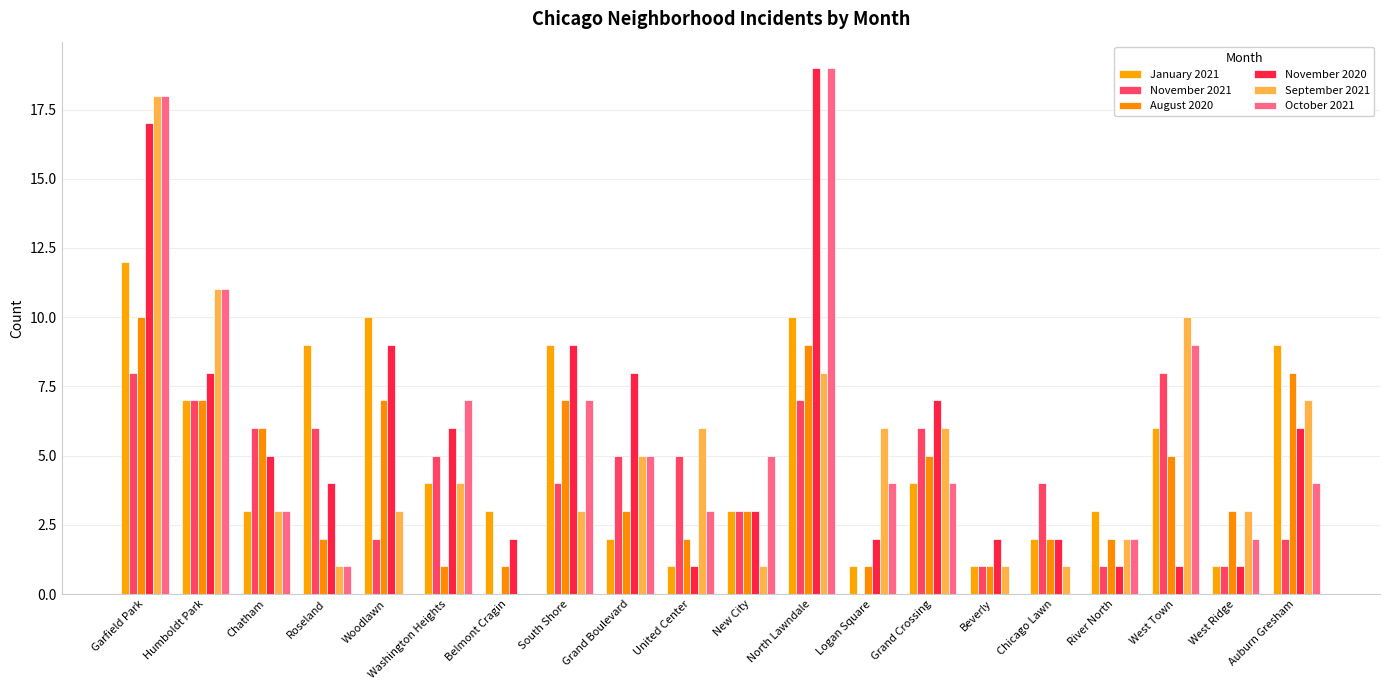

What is the difference between the maximum and minimum values in the October 2021 series?

19